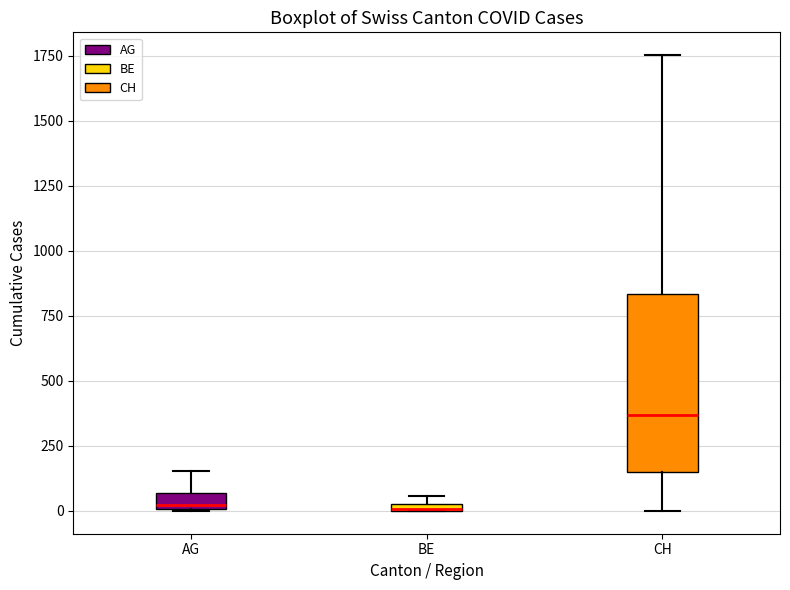

Comparing the boxes themselves (not the whiskers), which one is the tallest?

CH